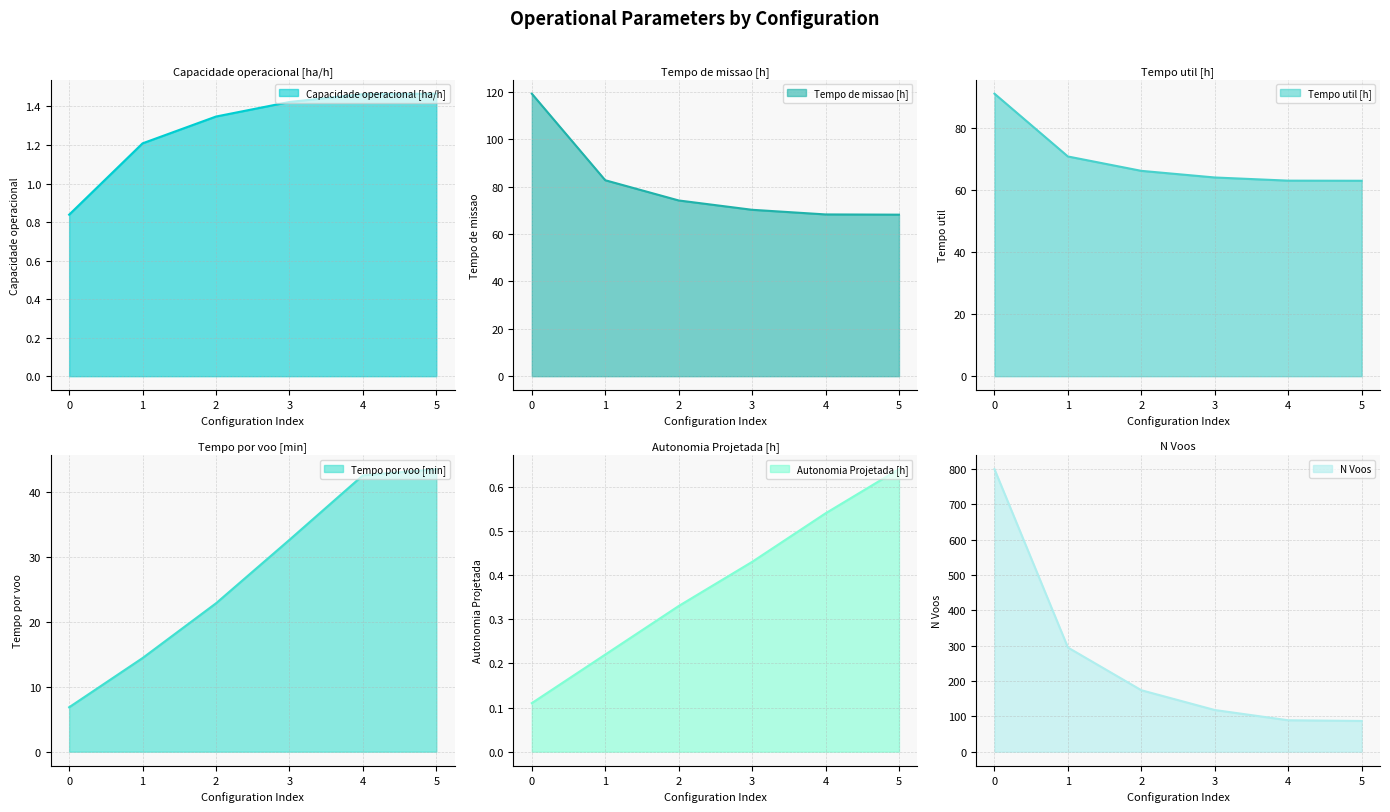

True or false: Capacidade operacional [ha/h] has more than 1 points higher than both neighbors.

False